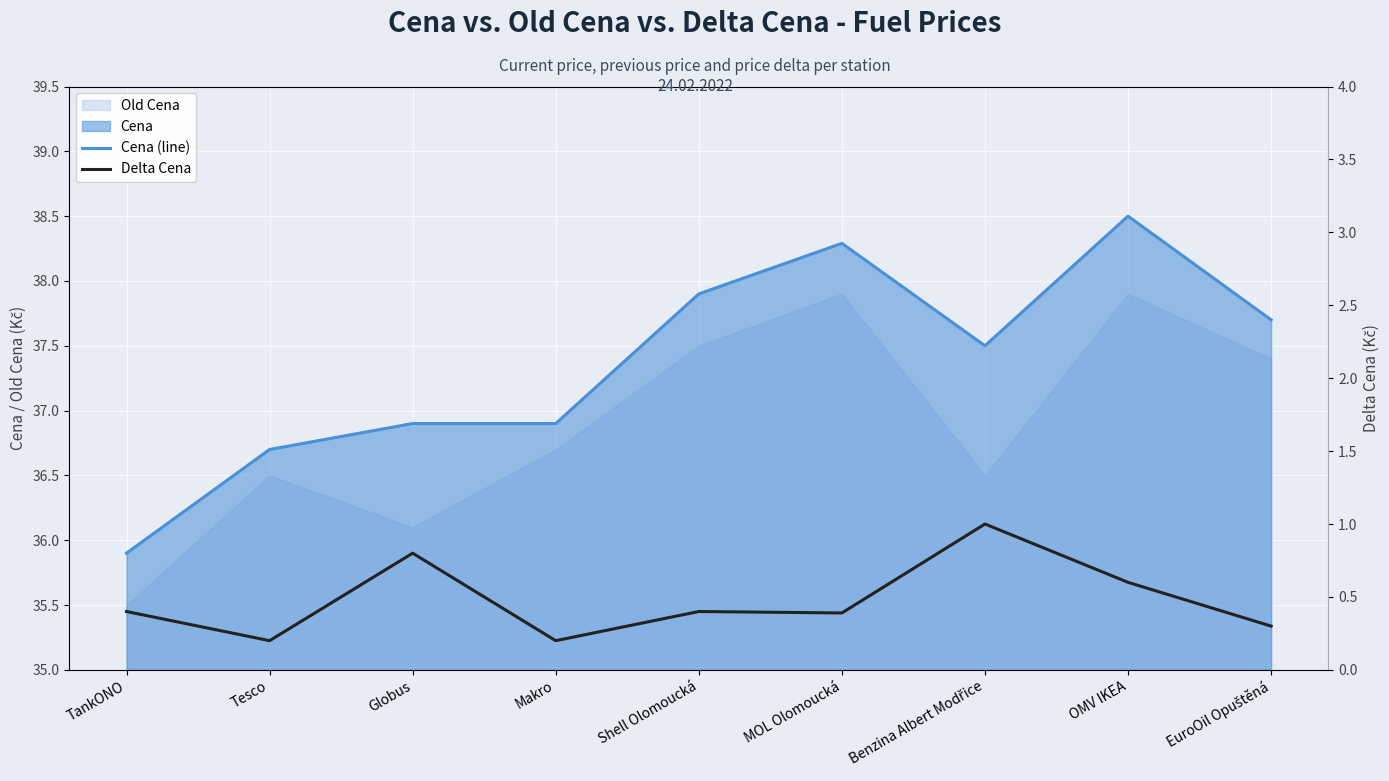

The Delta Cena series shows 0.3 at Makro. True or false?

False